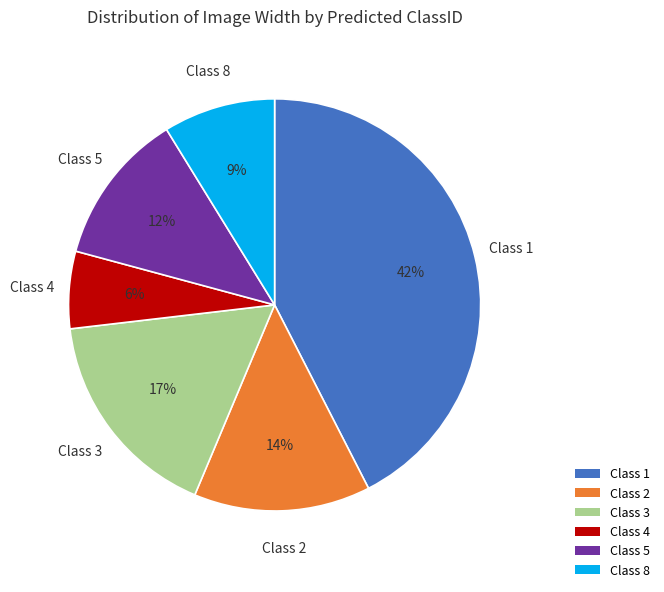

To the nearest percent, what is the average slice percentage?

17%